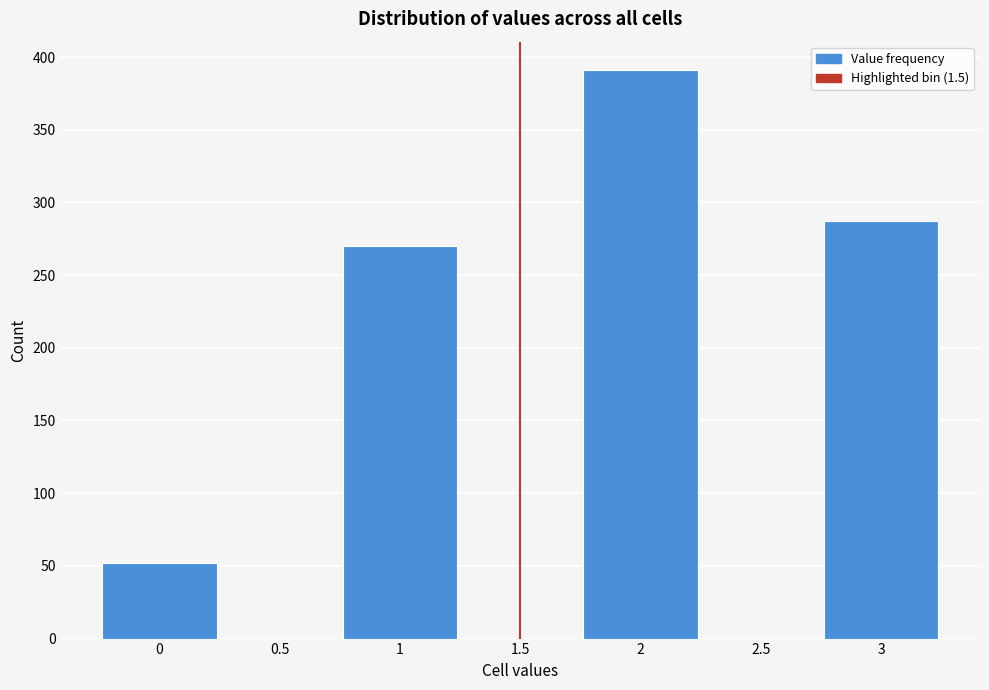

Reading right to left, extract all data points from this chart.

3=287	2.5=0	2=391	1.5=0	1=270	0.5=0	0=52